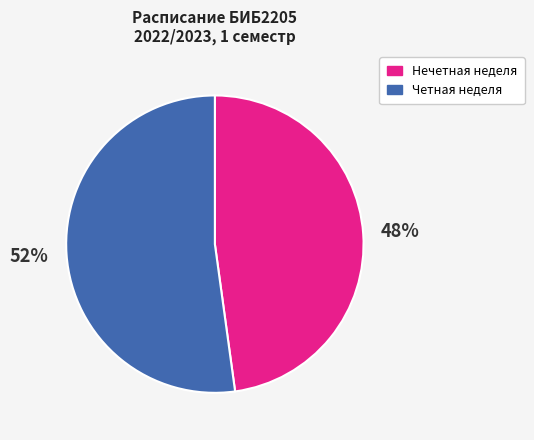

What is the majority slice?

Четная неделя